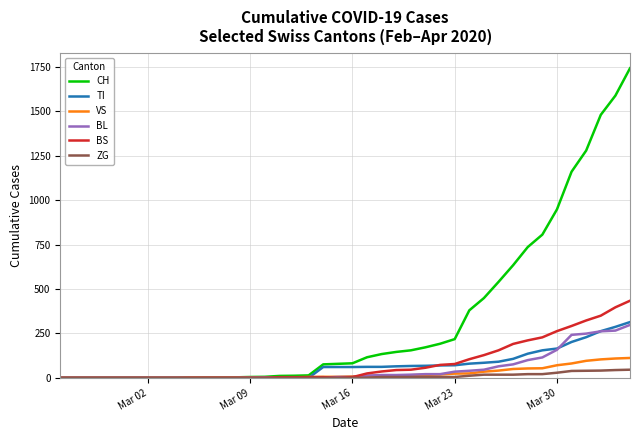

Which series has the largest total across all categories?

CH